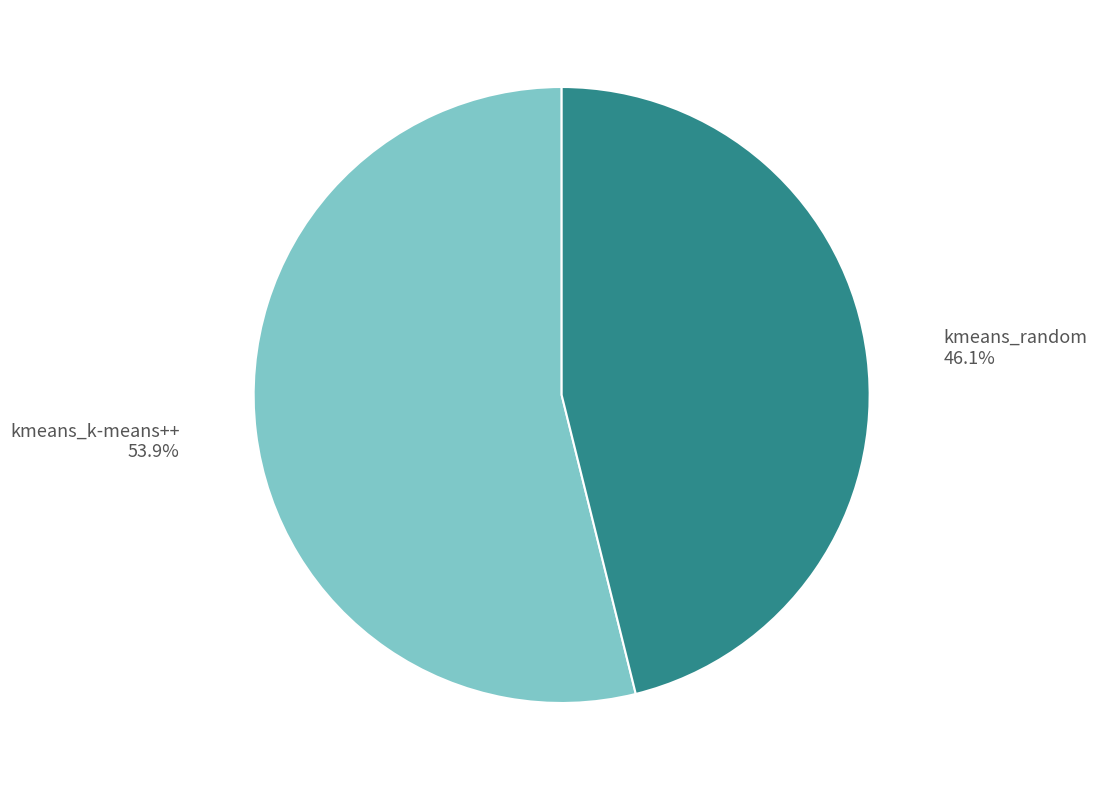

True or false: kmeans_k-means++ accounts for 47% of the total.

False